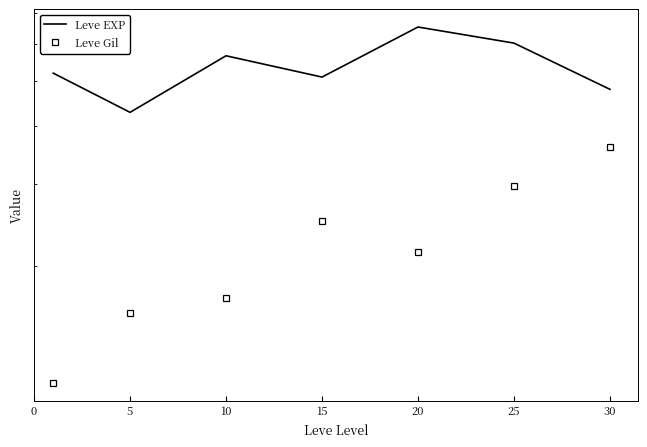

How many values in the Leve Gil series exceed 214?

4